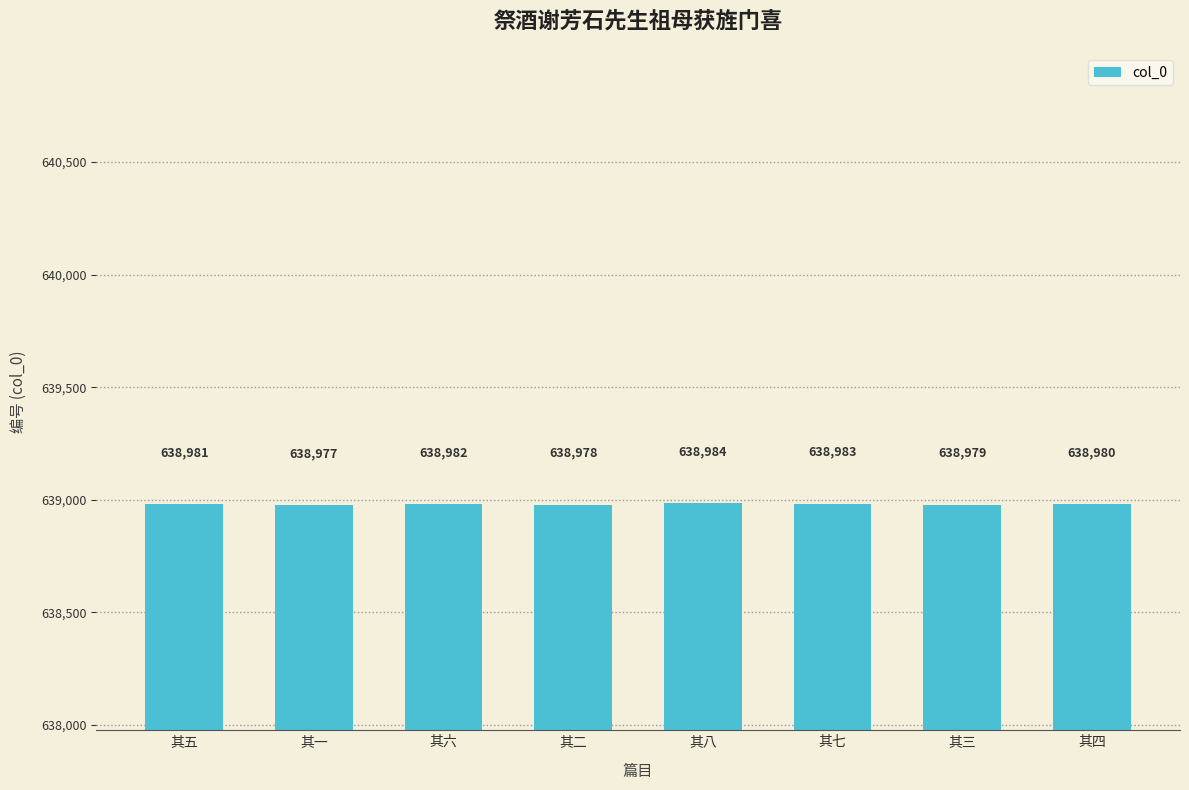

How many data points are less than 638981?

4